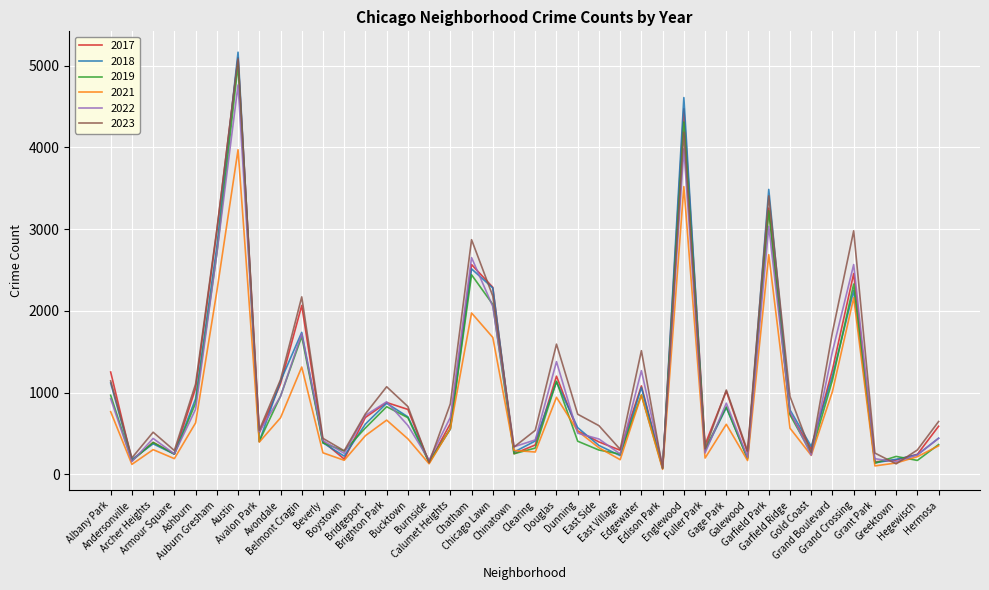

What are all the series names shown in the legend?

2017, 2018, 2019, 2021, 2022, 2023